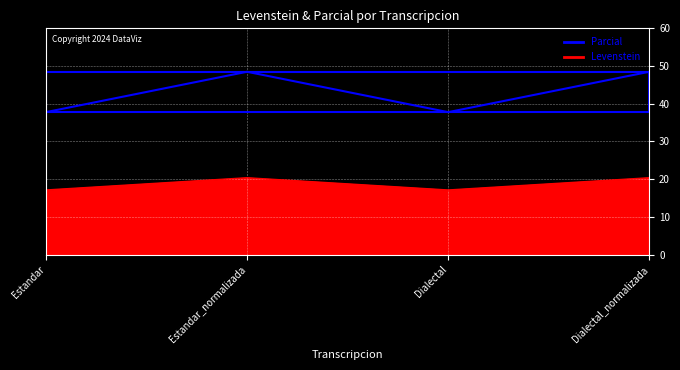

What are all the series names shown in the legend?

Levenstein, Parcial